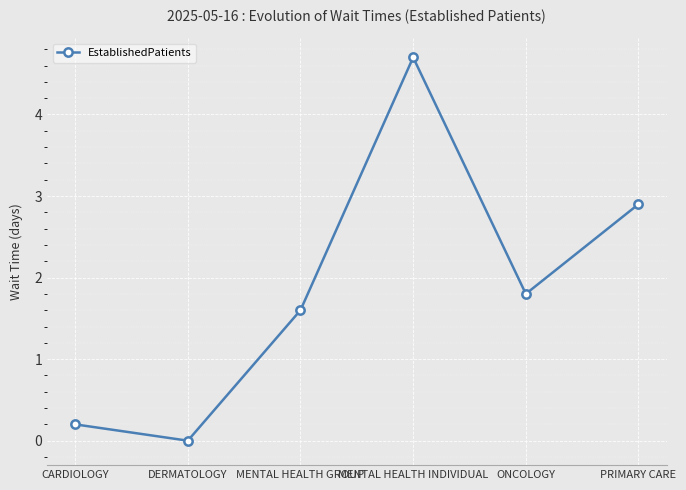

What is the value of the 4th point from the left?

4.7